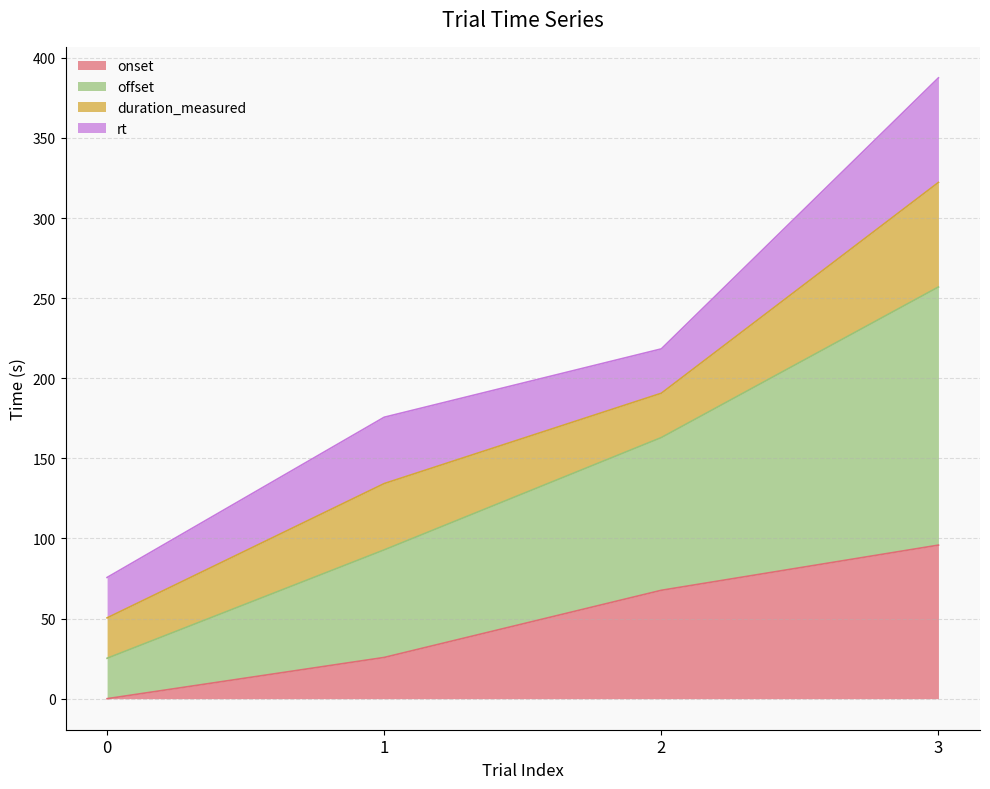

True or false: offset and onset intersect in this chart.

False